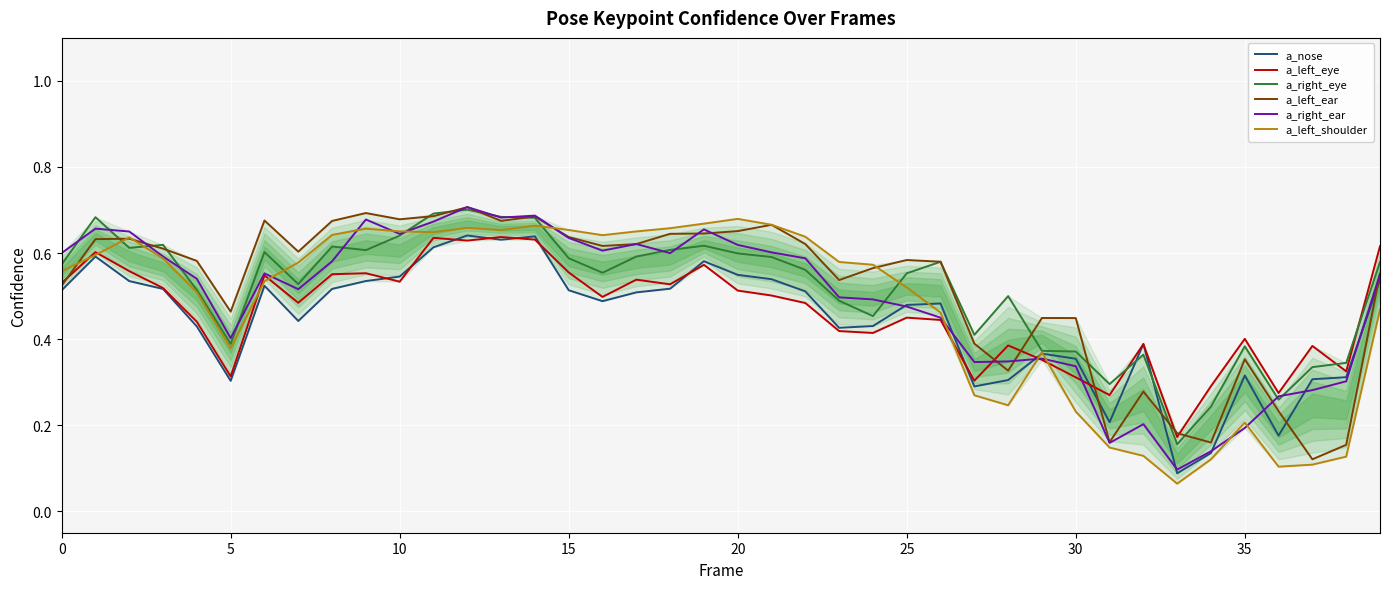

Reading left to right, list all the values displayed in this chart.

a_nose: 0.5	0.6	0.5	0.5	0.4	0.3	0.5	0.4	0.5	0.5	0.5	0.6	0.6	0.6	0.6	0.5	0.5	0.5	0.5	0.6	0.5	0.5	0.5	0.4	0.4	0.5	0.5	0.3	0.3	0.4	0.4	0.2	0.4	0.1	0.1	0.3	0.2	0.3	0.3	0.5
a_left_eye: 0.5	0.6	0.6	0.5	0.4	0.3	0.5	0.5	0.6	0.6	0.5	0.6	0.6	0.6	0.6	0.6	0.5	0.5	0.5	0.6	0.5	0.5	0.5	0.4	0.4	0.4	0.4	0.3	0.4	0.4	0.3	0.3	0.4	0.2	0.3	0.4	0.3	0.4	0.3	0.6
a_right_eye: 0.6	0.7	0.6	0.6	0.5	0.4	0.6	0.5	0.6	0.6	0.6	0.7	0.7	0.7	0.7	0.6	0.6	0.6	0.6	0.6	0.6	0.6	0.6	0.5	0.5	0.6	0.6	0.4	0.5	0.4	0.4	0.3	0.4	0.2	0.2	0.4	0.3	0.3	0.3	0.6
a_left_ear: 0.5	0.6	0.6	0.6	0.6	0.5	0.7	0.6	0.7	0.7	0.7	0.7	0.7	0.7	0.7	0.6	0.6	0.6	0.6	0.6	0.7	0.7	0.6	0.5	0.6	0.6	0.6	0.4	0.3	0.4	0.4	0.2	0.3	0.2	0.2	0.4	0.2	0.1	0.2	0.6
a_right_ear: 0.6	0.7	0.7	0.6	0.5	0.4	0.6	0.5	0.6	0.7	0.6	0.7	0.7	0.7	0.7	0.6	0.6	0.6	0.6	0.7	0.6	0.6	0.6	0.5	0.5	0.5	0.4	0.3	0.3	0.4	0.3	0.2	0.2	0.1	0.1	0.2	0.3	0.3	0.3	0.6
a_left_shoulder: 0.6	0.6	0.6	0.6	0.5	0.4	0.5	0.6	0.6	0.7	0.7	0.6	0.7	0.7	0.7	0.7	0.6	0.7	0.7	0.7	0.7	0.7	0.6	0.6	0.6	0.5	0.5	0.3	0.2	0.4	0.2	0.1	0.1	0.1	0.1	0.2	0.1	0.1	0.1	0.5